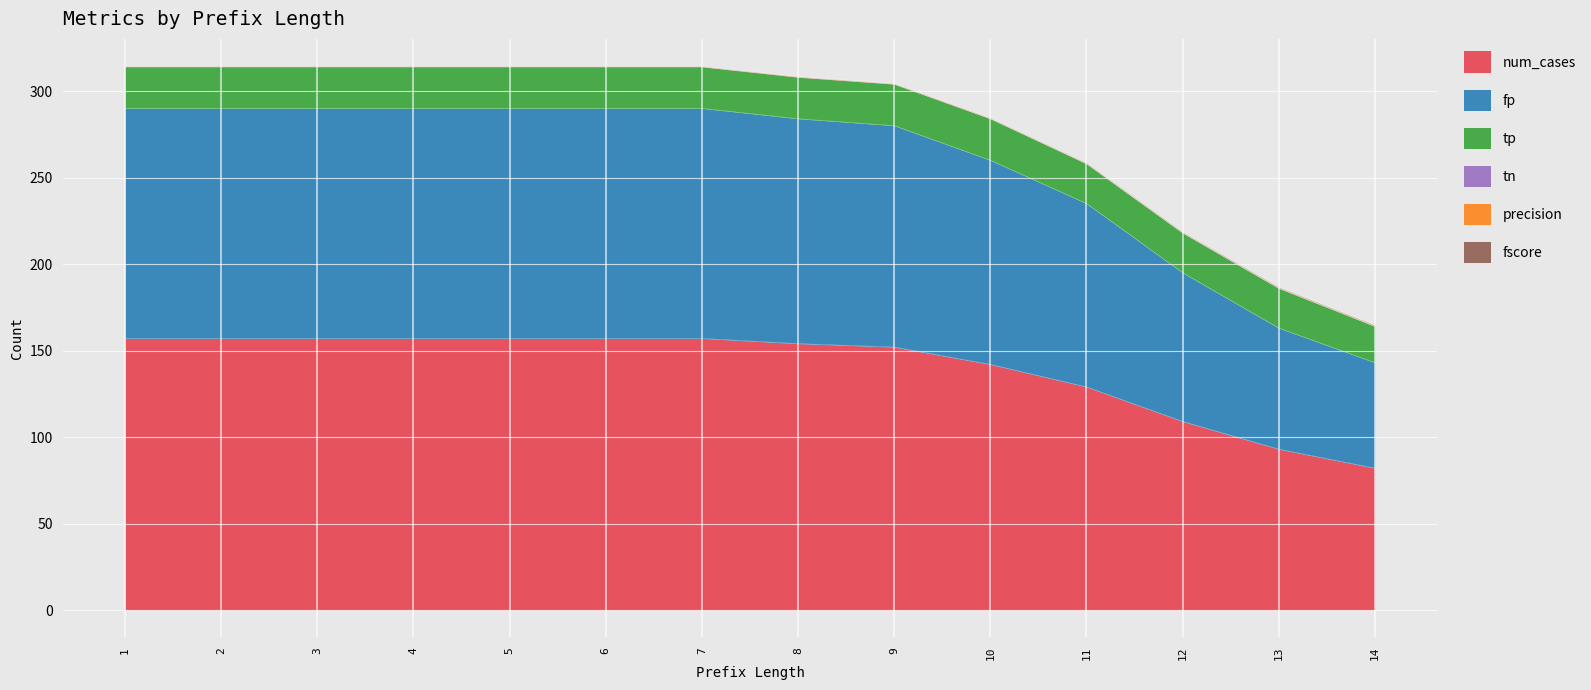

The num_cases series shows 34.3 at 10. True or false?

False